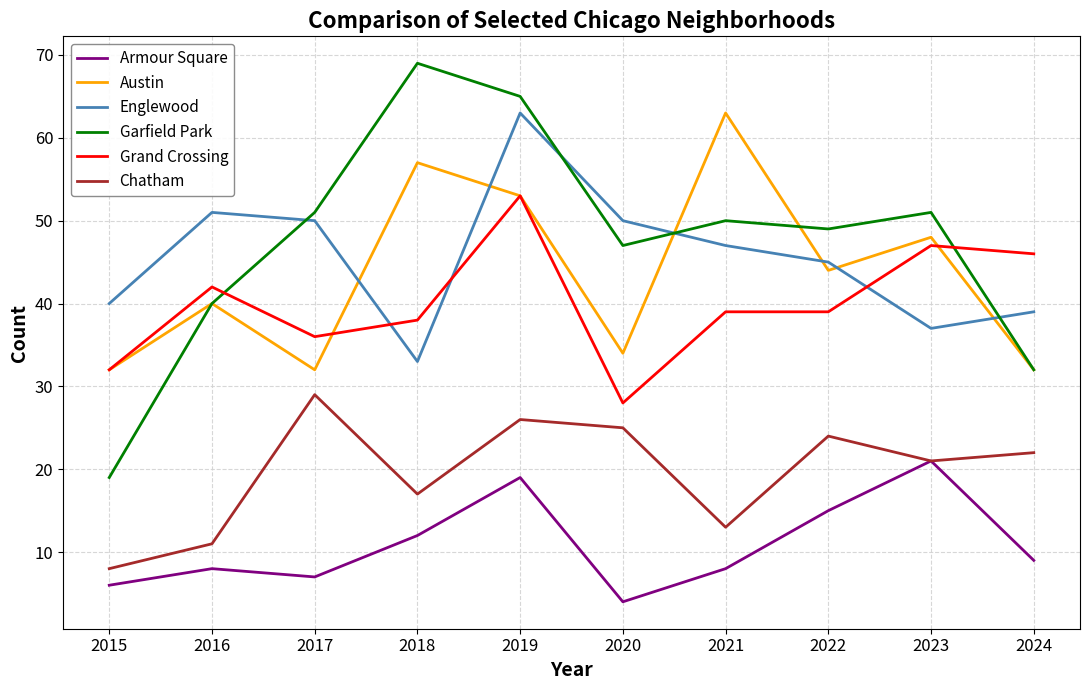

Reading right to left, extract all data points from this chart.

Armour Square: 9	21	15	8	4	19	12	7	8	6
Austin: 32	48	44	63	34	53	57	32	40	32
Englewood: 39	37	45	47	50	63	33	50	51	40
Garfield Park: 32	51	49	50	47	65	69	51	40	19
Grand Crossing: 46	47	39	39	28	53	38	36	42	32
Chatham: 22	21	24	13	25	26	17	29	11	8